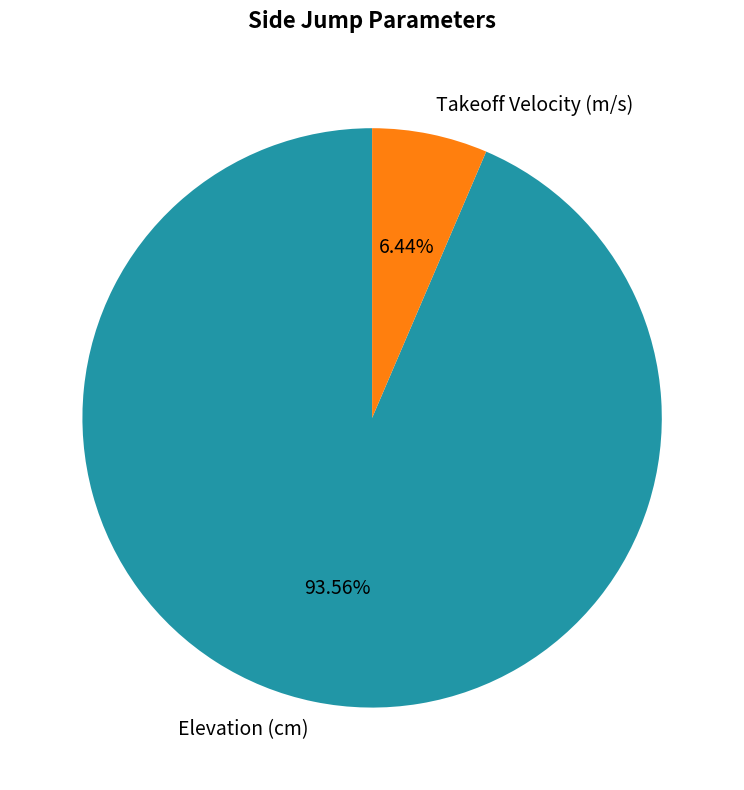

To the nearest percent, what is the difference between the largest and smallest slice percentages?

87%